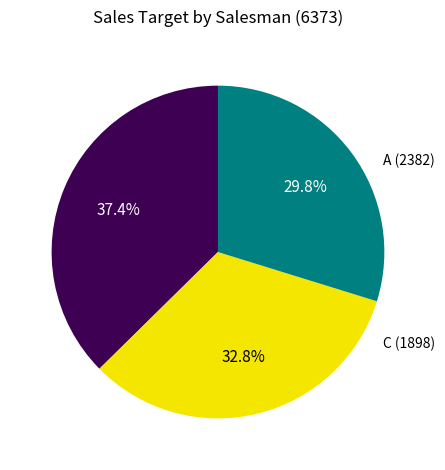

Does any single category account for the majority?

No